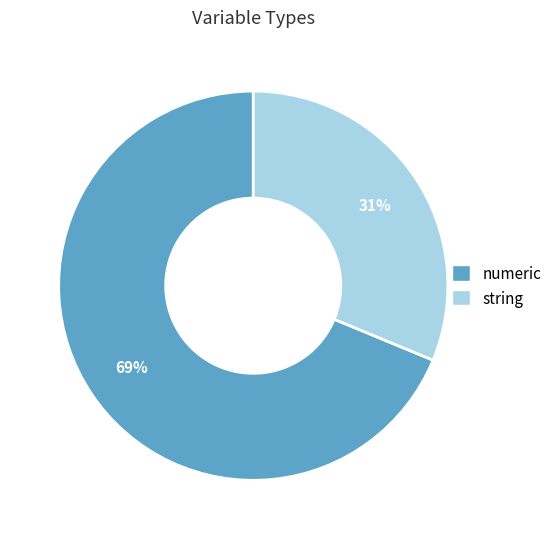

Do numeric and string together represent more than half of the pie?

Yes